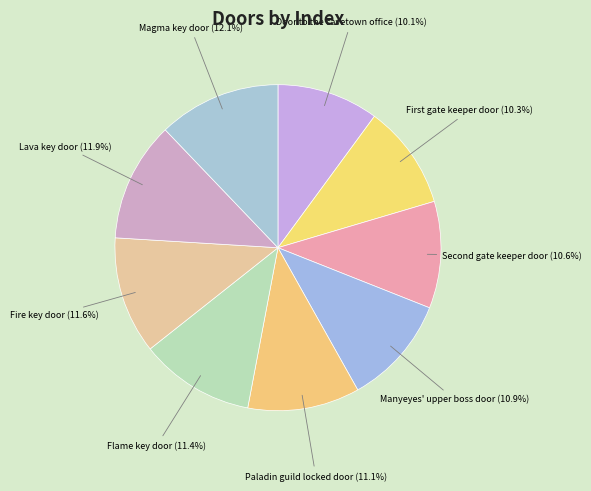

Count the number of slices in the pie.

9